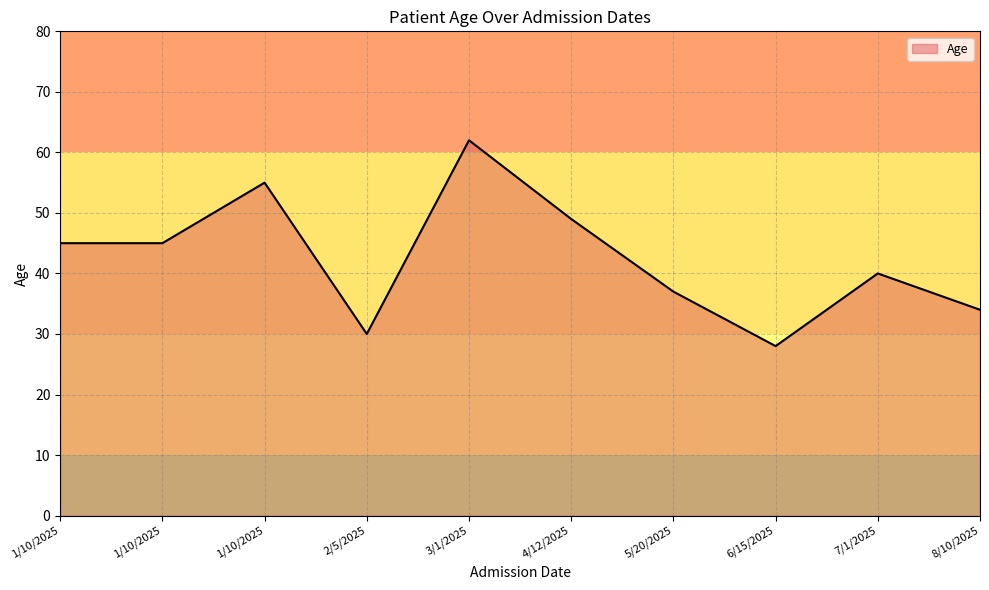

Which label corresponds to the smallest value in the chart?

6/15/2025